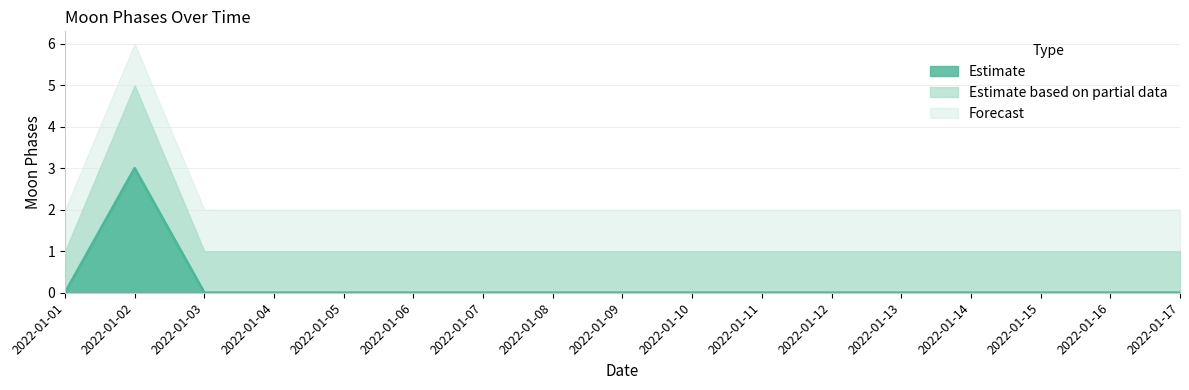

How many values are between 0 and 1?

16